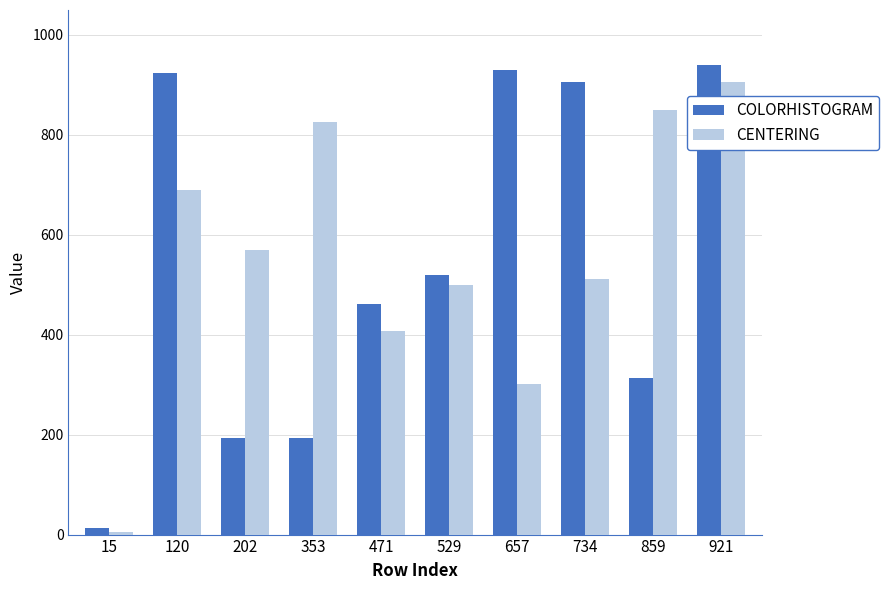

What is the difference between the maximum and minimum values in the CENTERING series?

900